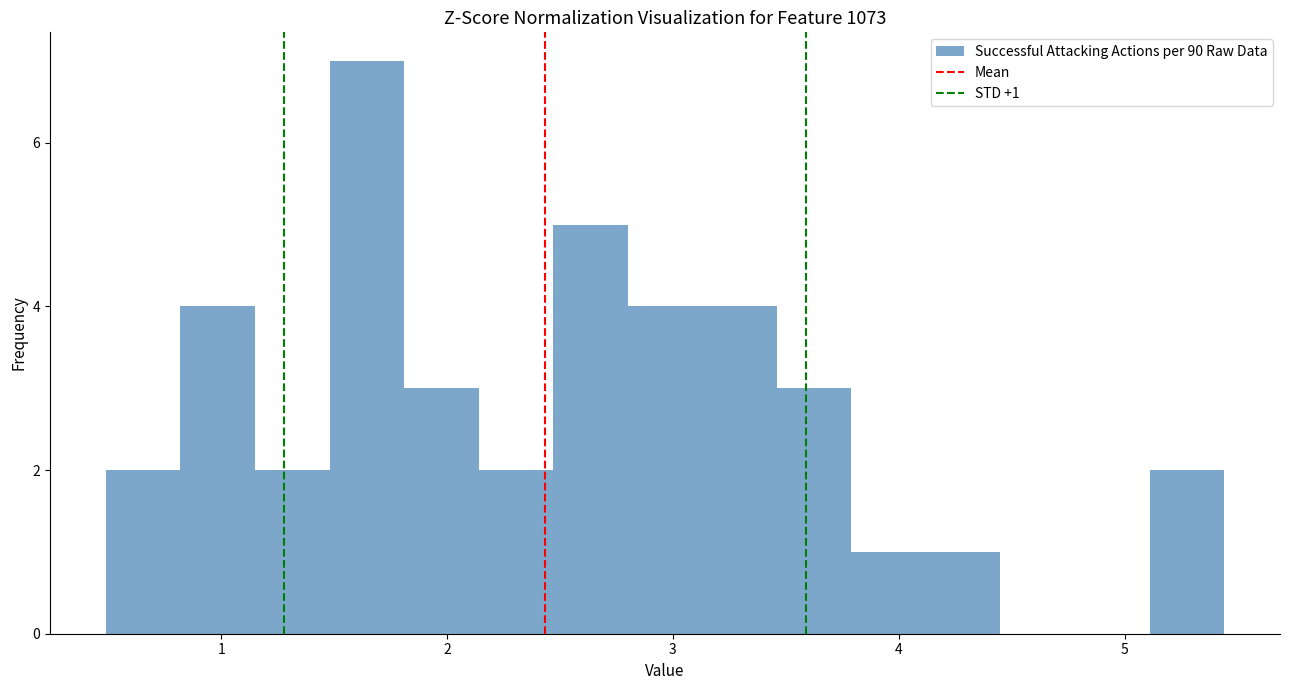

Read against the x-axis, roughly where is the centre of the tallest bar?

1.6